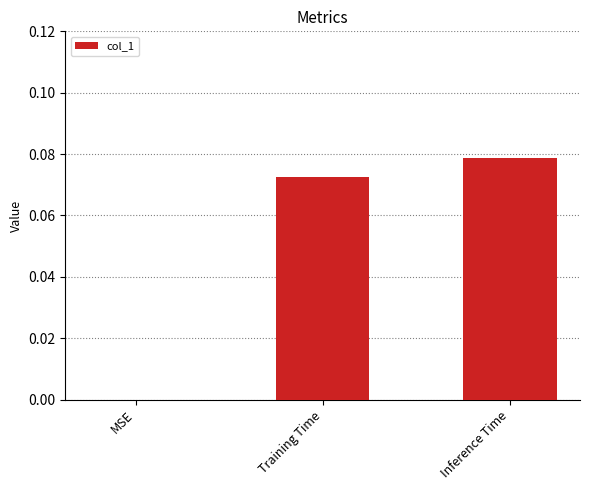

Is it true that the value at Inference Time is 0.0?

False